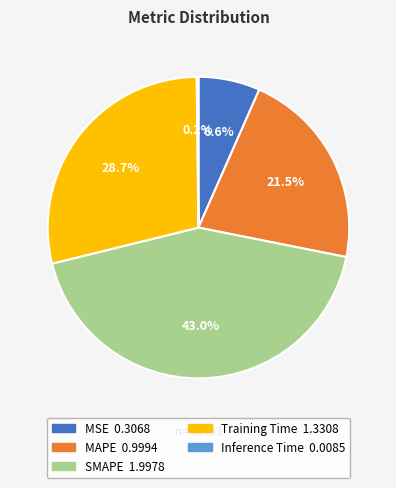

True or false: MSE accounts for 7% of the total.

True